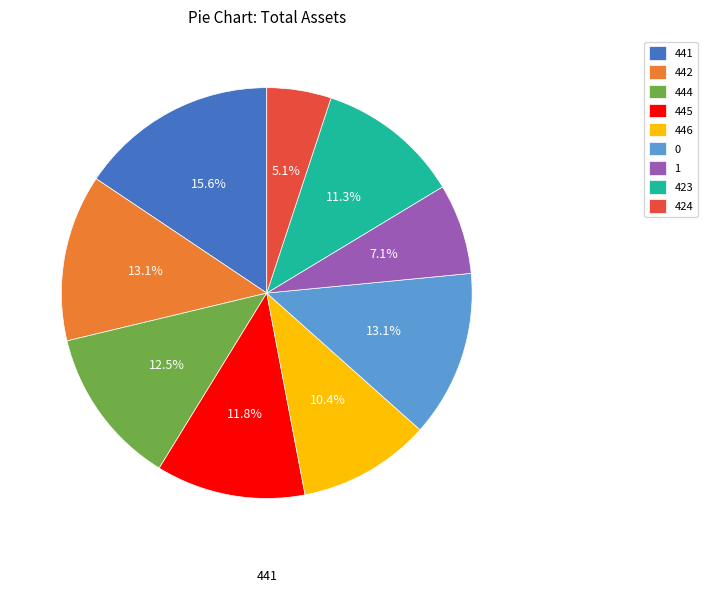

Approximately how many times larger is the value at 441 compared to 445?

1.3